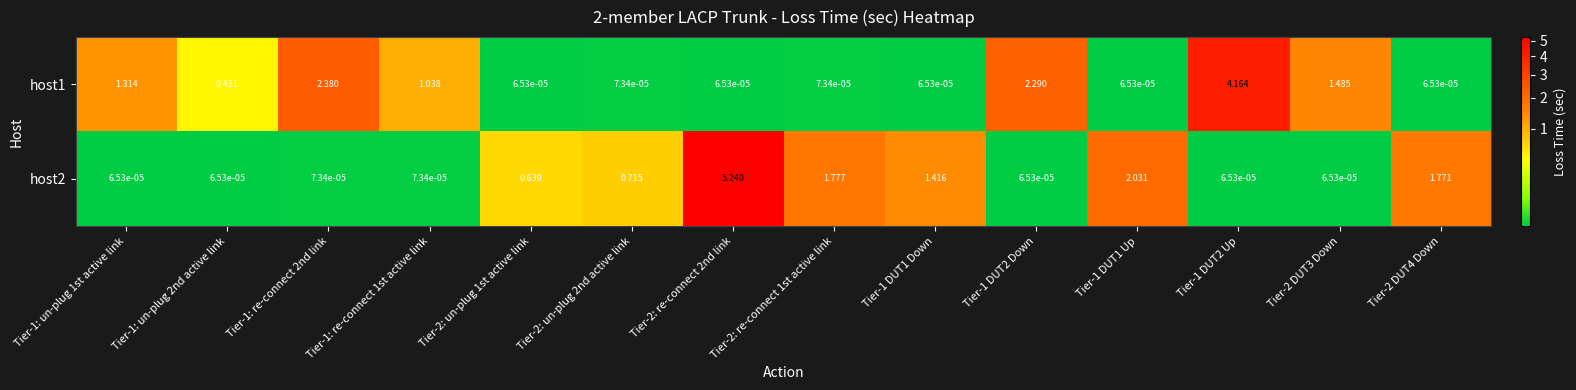

Is the value of host2 at Tier-1: un-plug 1st active link greater than the value of host1 at Tier-2: un-plug 2nd active link?

No